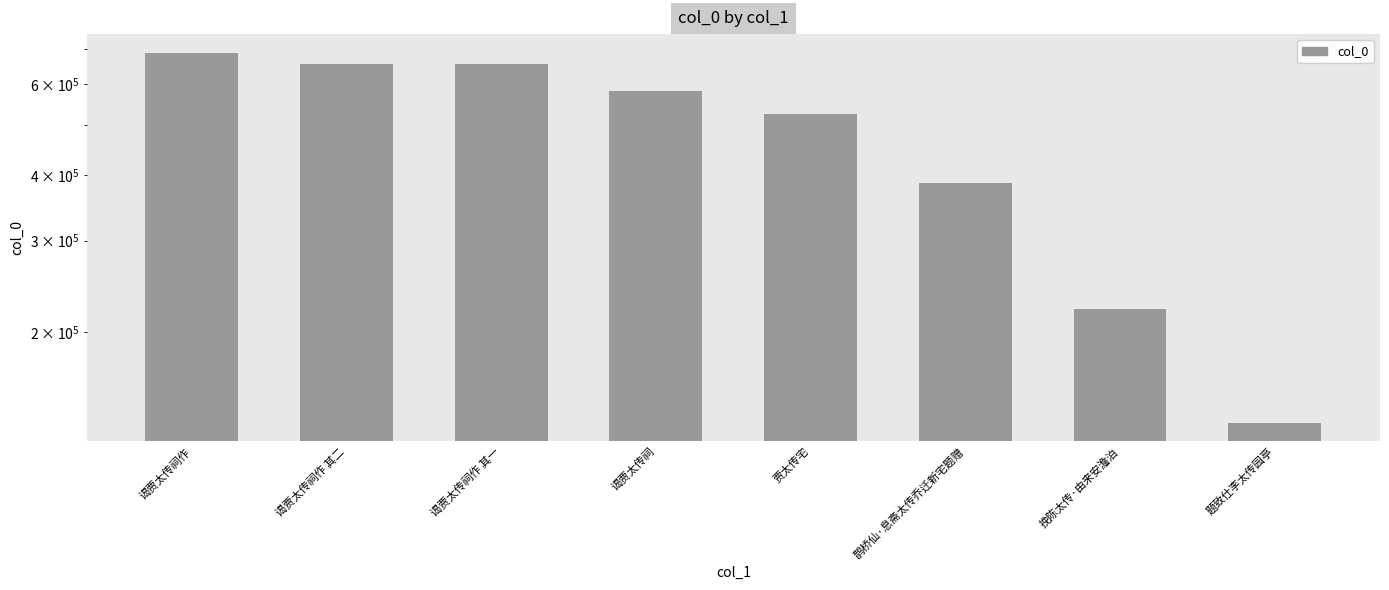

What is the label of the 6th bar from the right?

谒贾太传祠作 其一